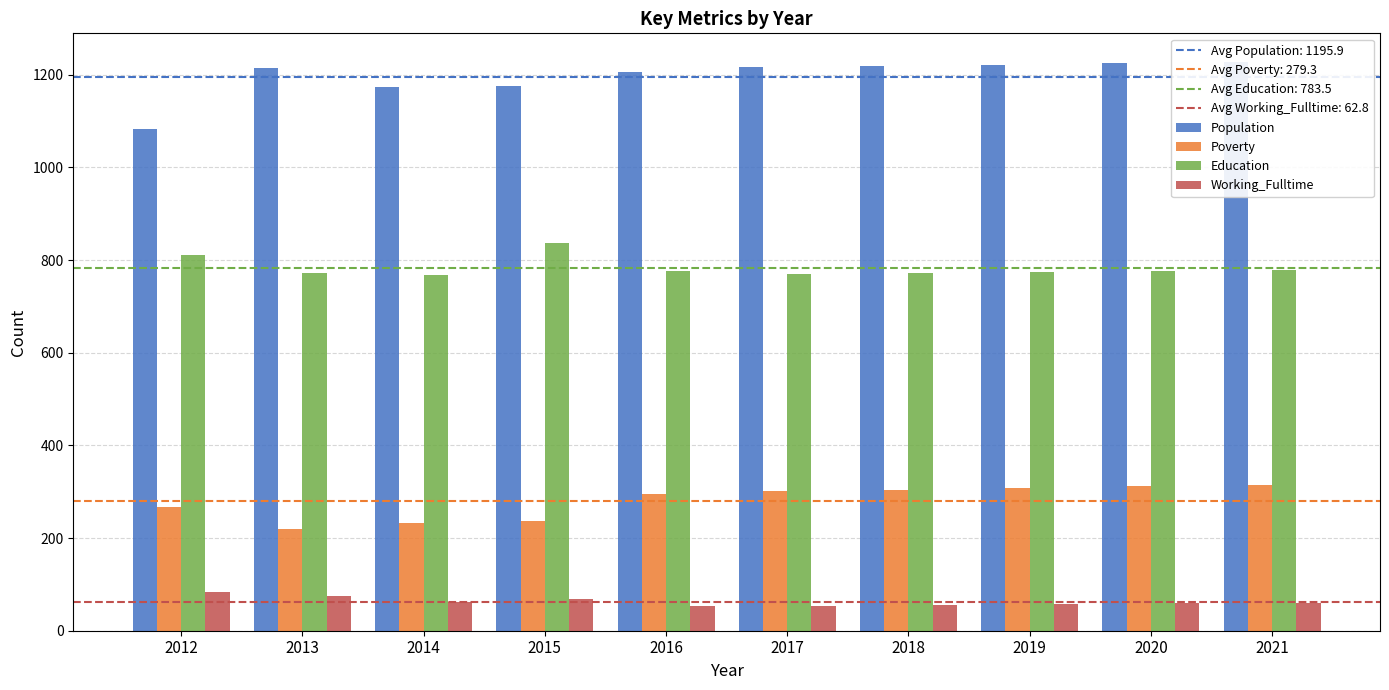

Reading left to right, transcribe all the data shown in this chart.

Population: 2012=1082	2013=1215	2014=1173	2015=1175	2016=1206	2017=1216	2018=1218	2019=1221	2020=1225	2021=1228
Poverty: 2012=268	2013=220	2014=233	2015=236	2016=296	2017=301	2018=304	2019=308	2020=312	2021=315
Education: 2012=810	2013=773	2014=768	2015=837	2016=776	2017=769	2018=772	2019=774	2020=777	2021=779
Working_Fulltime: 2012=83	2013=75	2014=63	2015=69	2016=53	2017=54	2018=55	2019=57	2020=59	2021=60